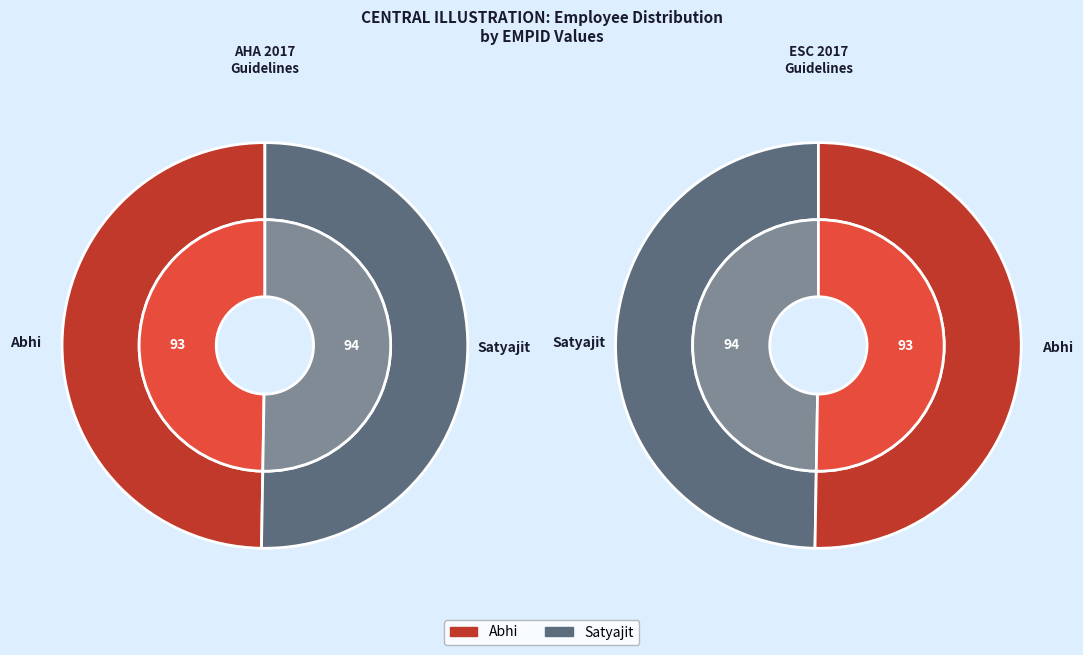

Is there any slice that represents more than half of the pie?

Yes